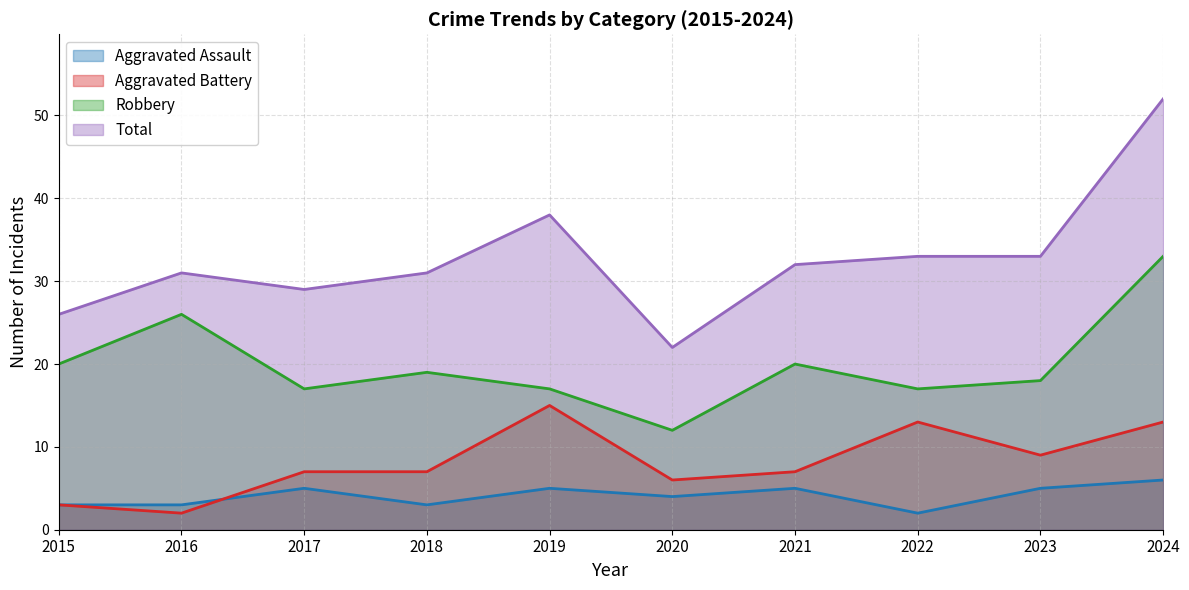

Which series has the widest spread of values?

Total